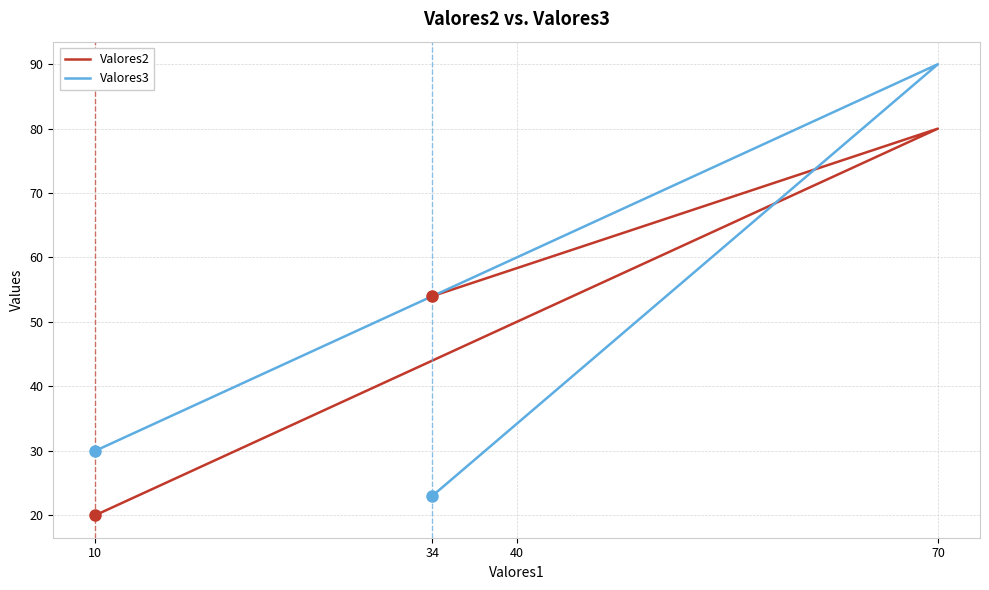

Is this an area chart (filled region under the line)?

No